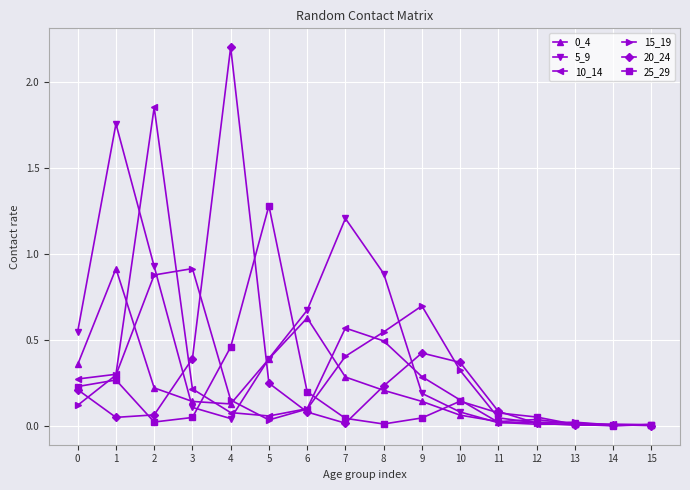

What is the highest value of the 20_24 series?

2.2